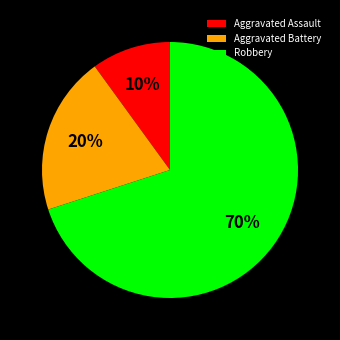

Between Aggravated Battery and Robbery, which is larger?

Robbery